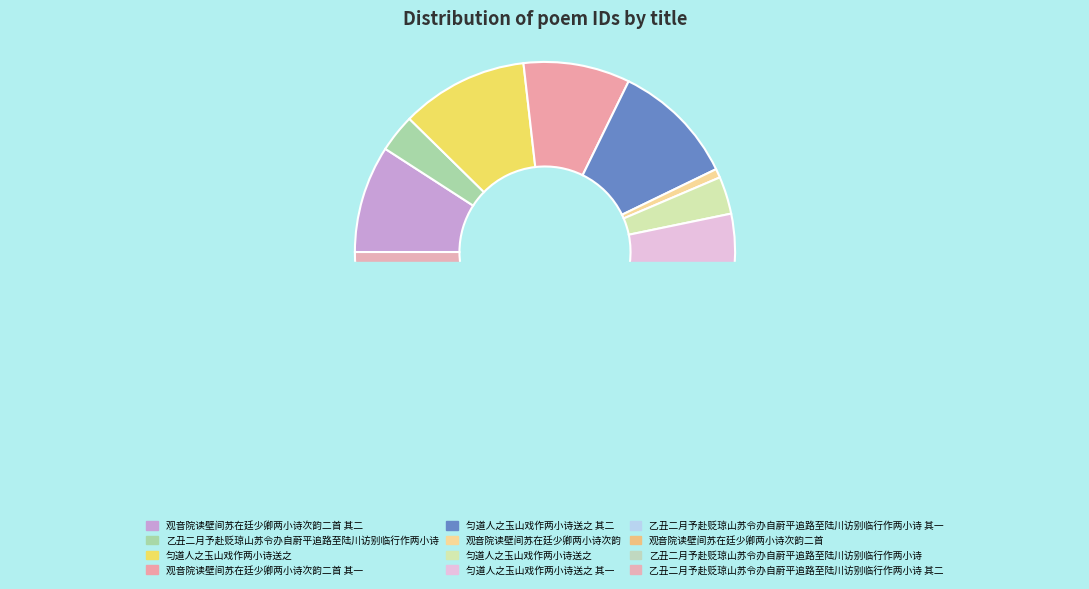

True or false: 匀道人之玉山戏作两小诗送之 accounts for 1% of the total.

False